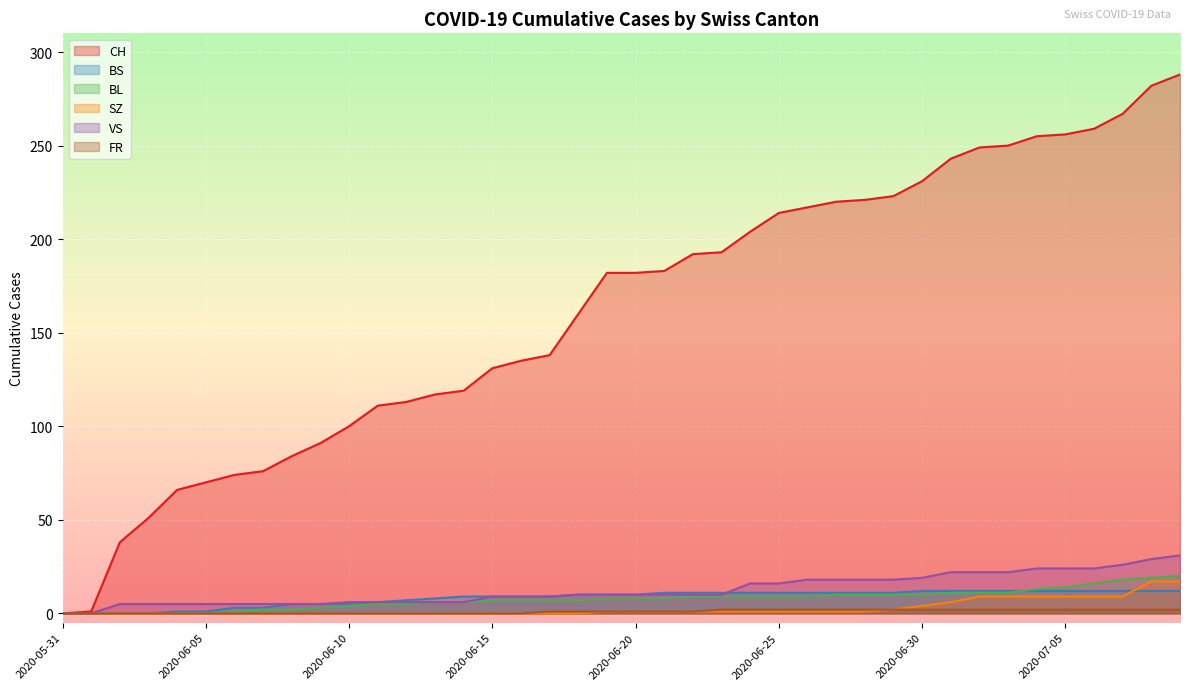

What is the total value across all series at 2020-06-06?

83